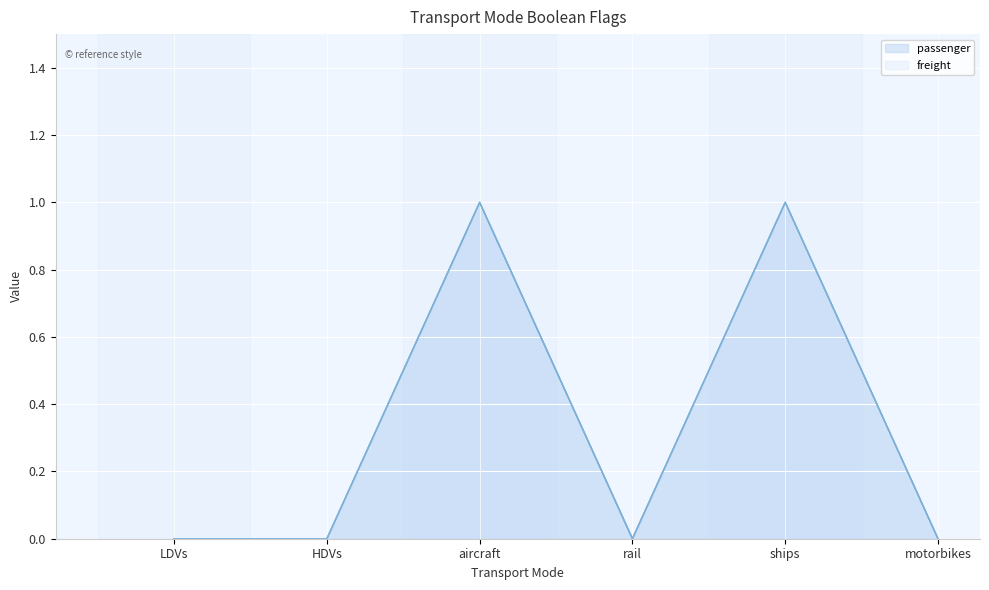

At which category is the sum across all series the highest?

aircraft